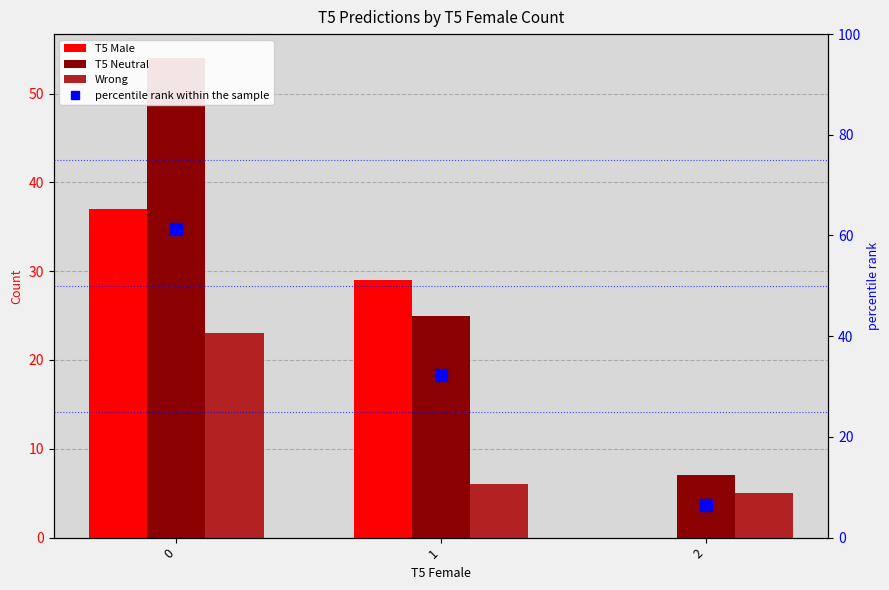

Rank the series at 1 from highest to lowest value.

percentile rank within the sample, T5 Male, T5 Neutral, Wrong